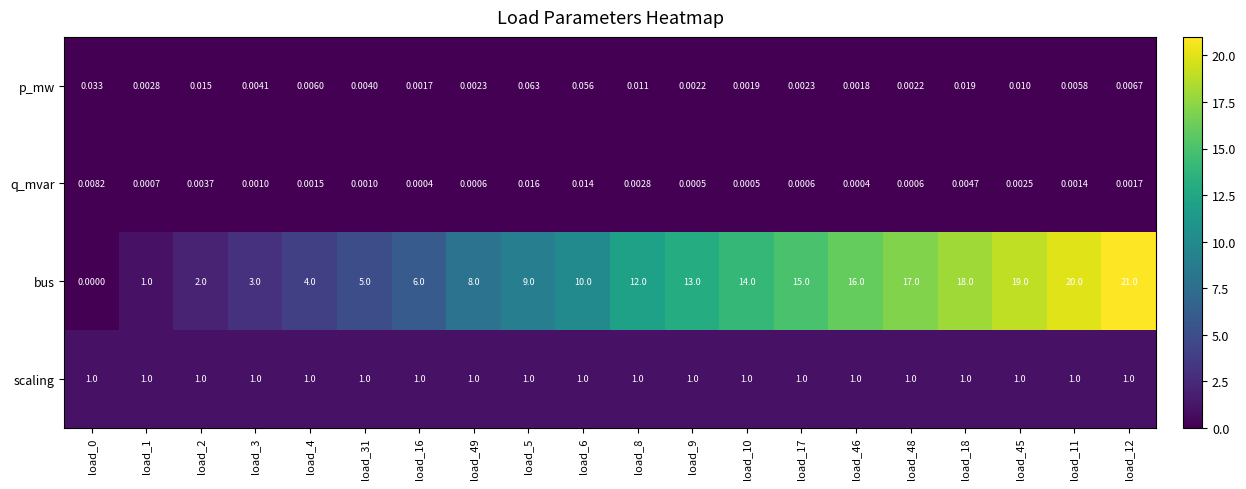

Which series has the widest spread of values?

bus